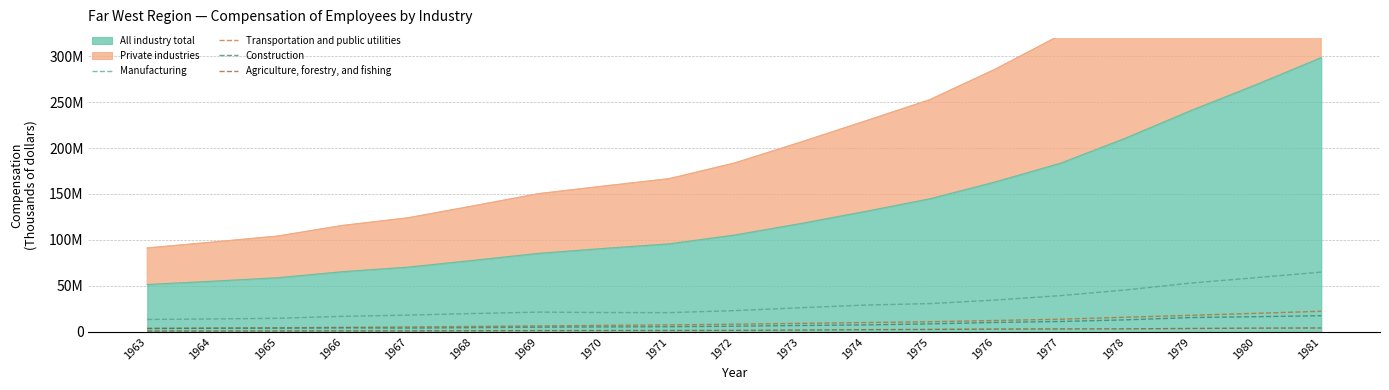

Where is Manufacturing nearest to the value 39313774?

1977